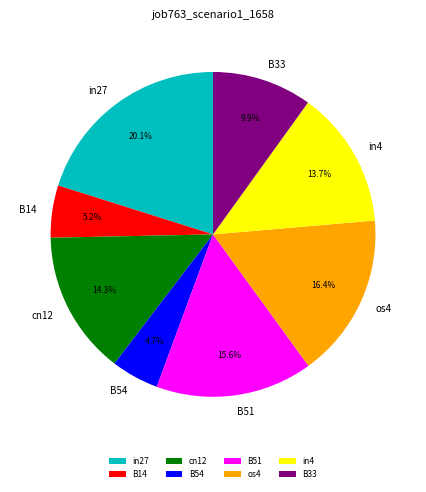

Between B33 and B54, which is larger?

B33